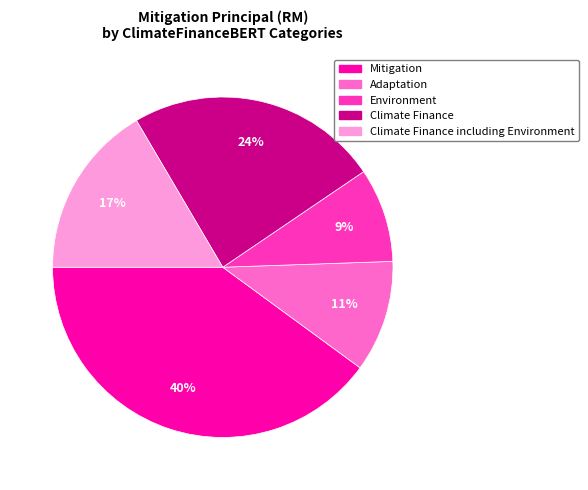

True or false: Mitigation accounts for 40% of the total.

True